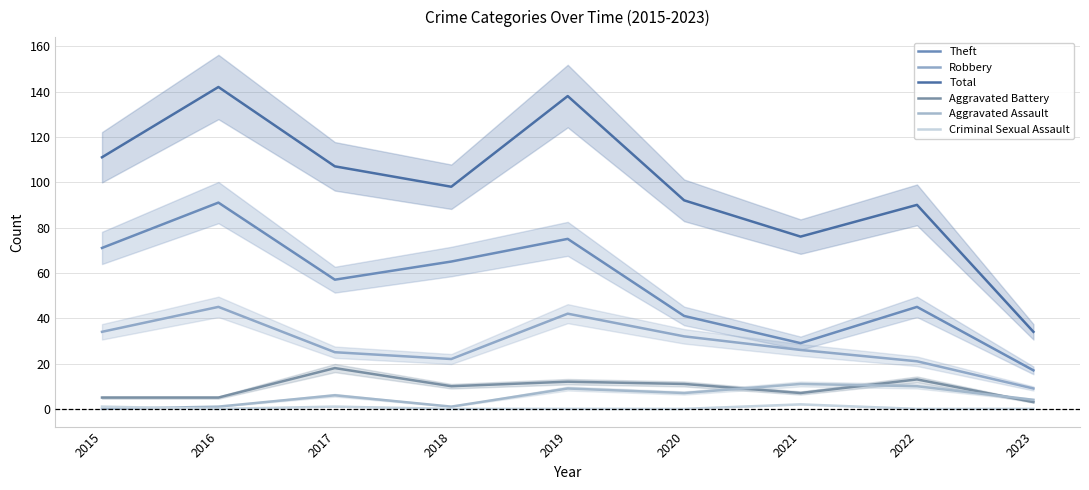

At how many categories does at least one series exceed 94?

5